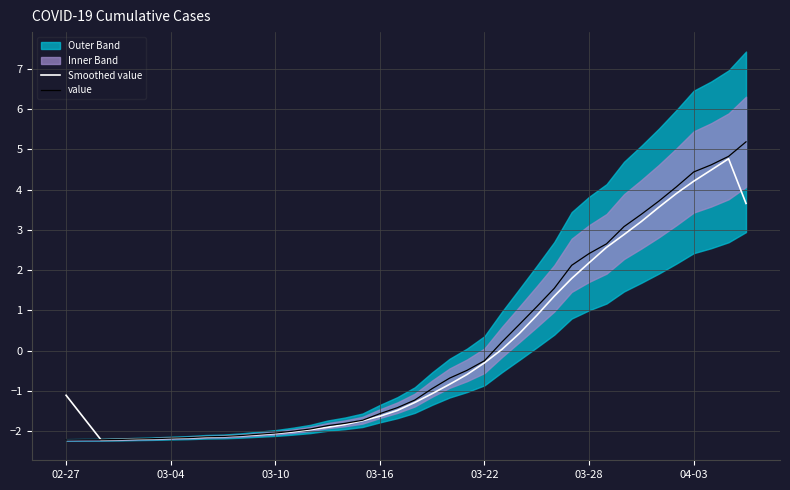

Which series changed the most between 7 and 17?

value